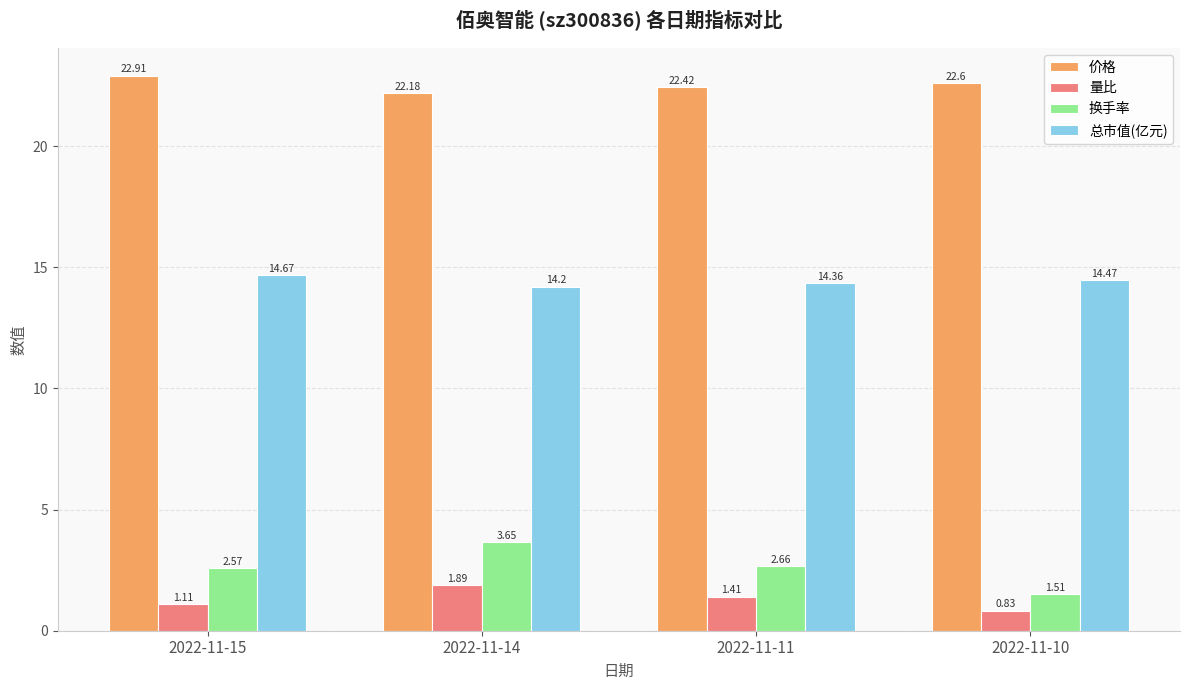

The 价格 series shows 22.6 at 2022-11-10. True or false?

True